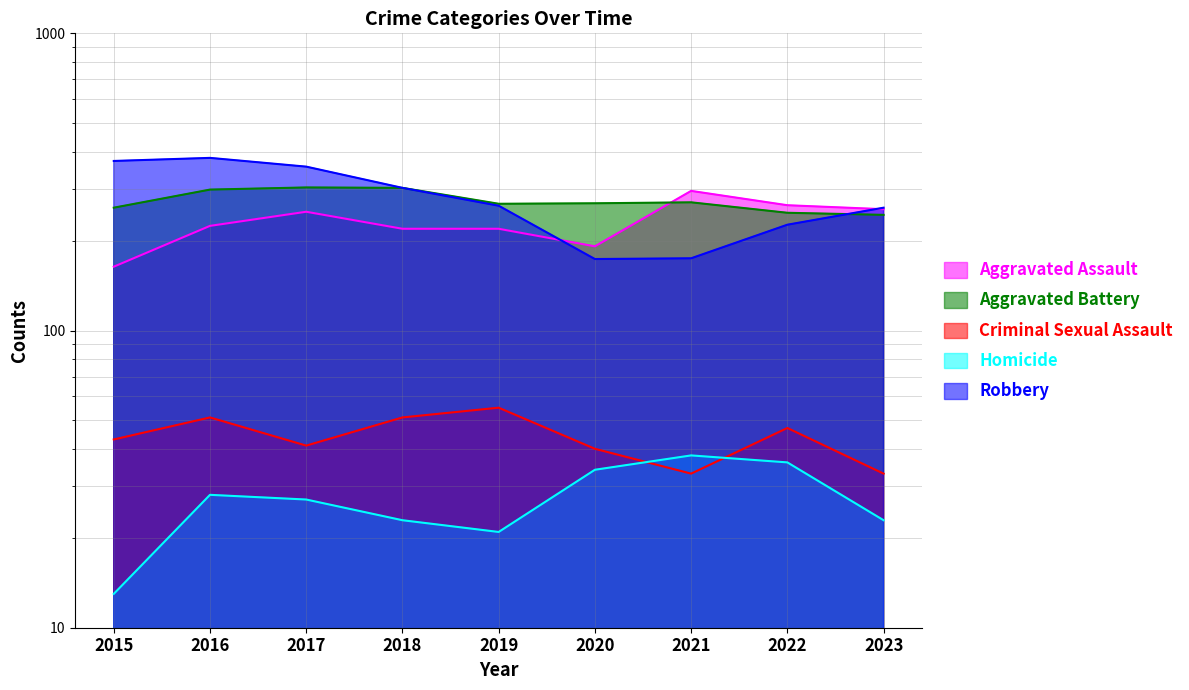

What is the difference between the highest and lowest values at 2016?

353